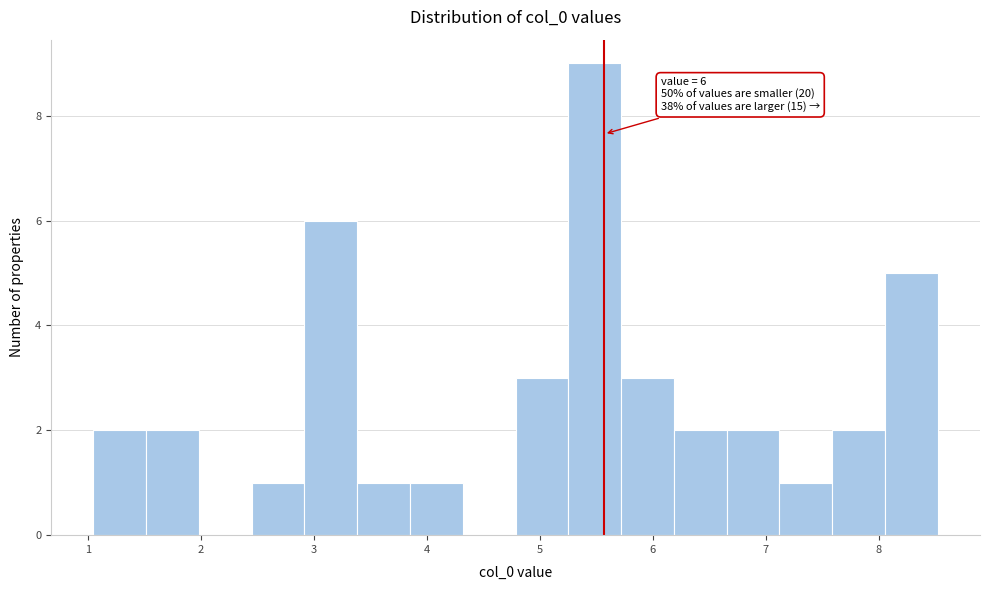

Over which range of the x-axis is the bar tallest?

5.3 to 5.7